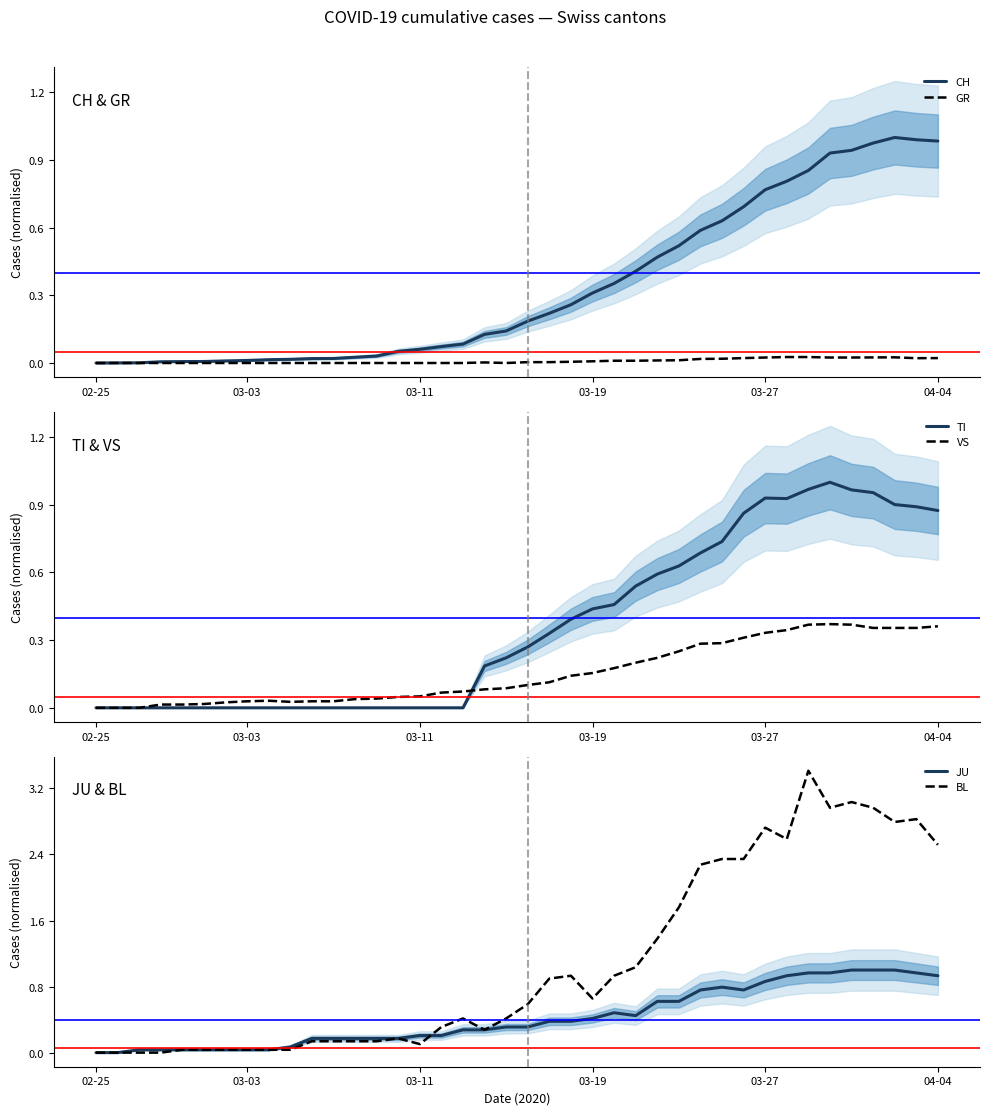

What is the average value of the TI series?

0.4